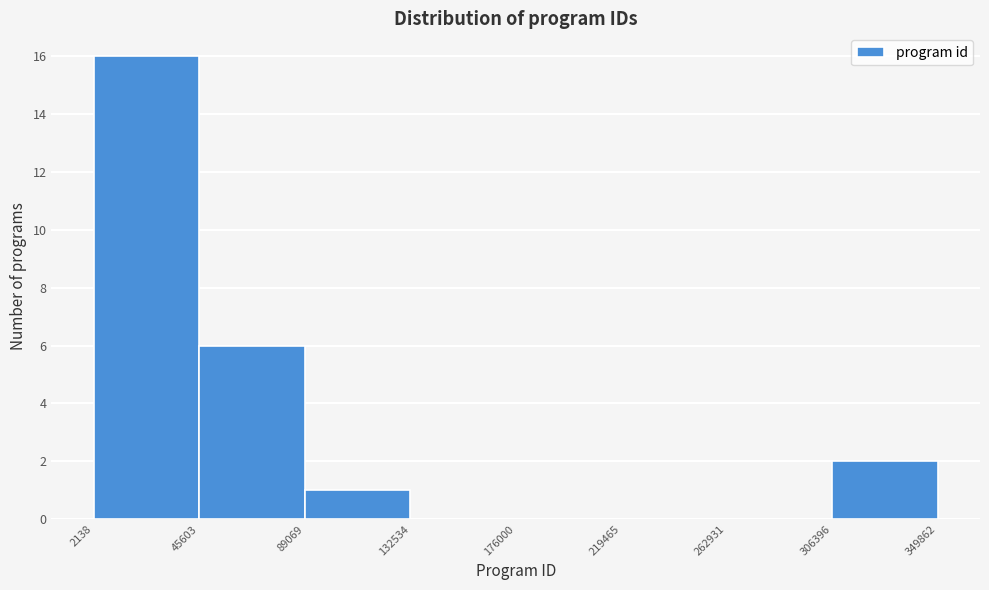

Reading left to right, transcribe this chart: for each bar, give the range it covers on the x-axis and its height. The values are not printed on the chart, so give them approximately, as read against the axis.

2138 to 45603: 16
45603 to 89069: 6
89069 to 132534: 1
132534 to 176000: 0
176000 to 219465: 0
219465 to 262931: 0
262931 to 306396: 0
306396 to 349862: 2